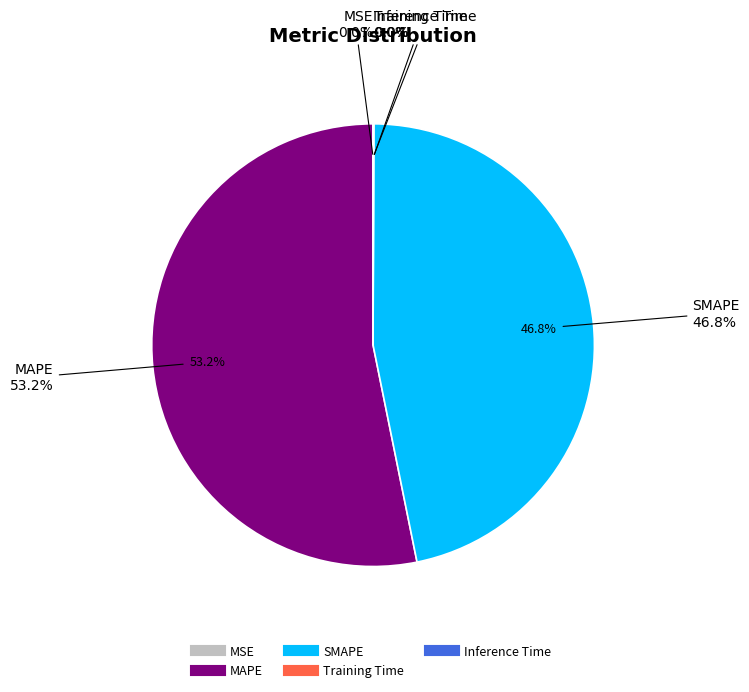

Rank the categories by value from lowest to highest.

MSE, Training Time, Inference Time, SMAPE, MAPE